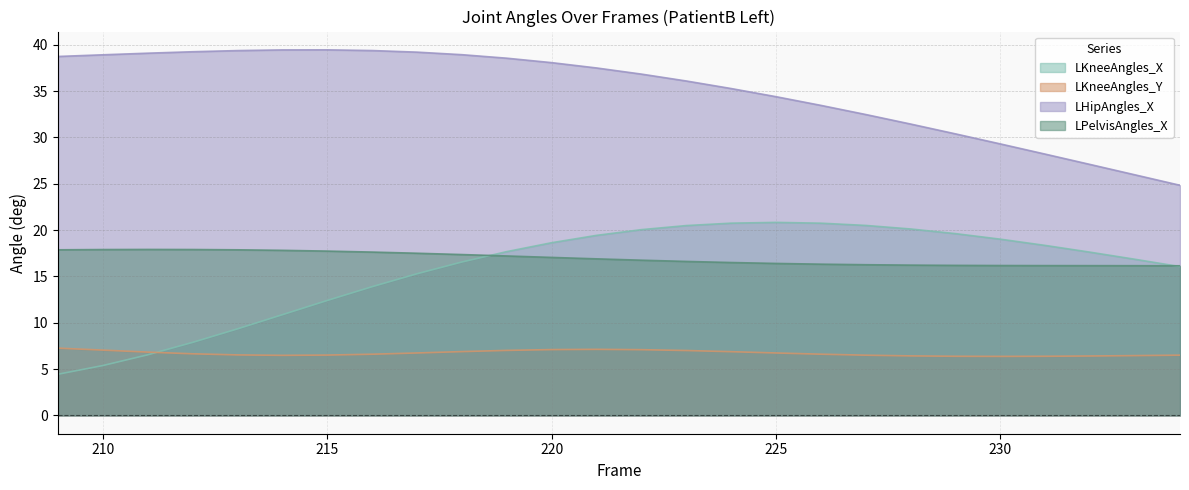

What is the sum of the LPelvisAngles_X values at 232 and 215?

33.9